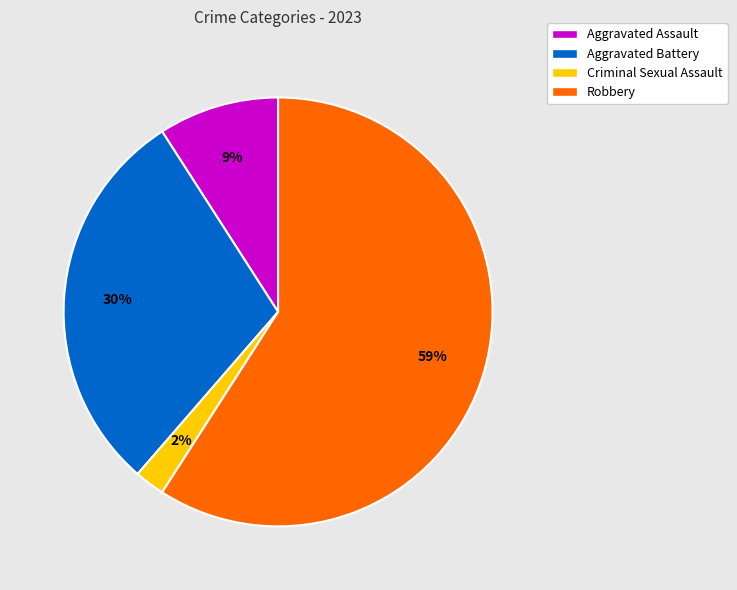

Which has a higher value, Robbery or Aggravated Assault?

Robbery